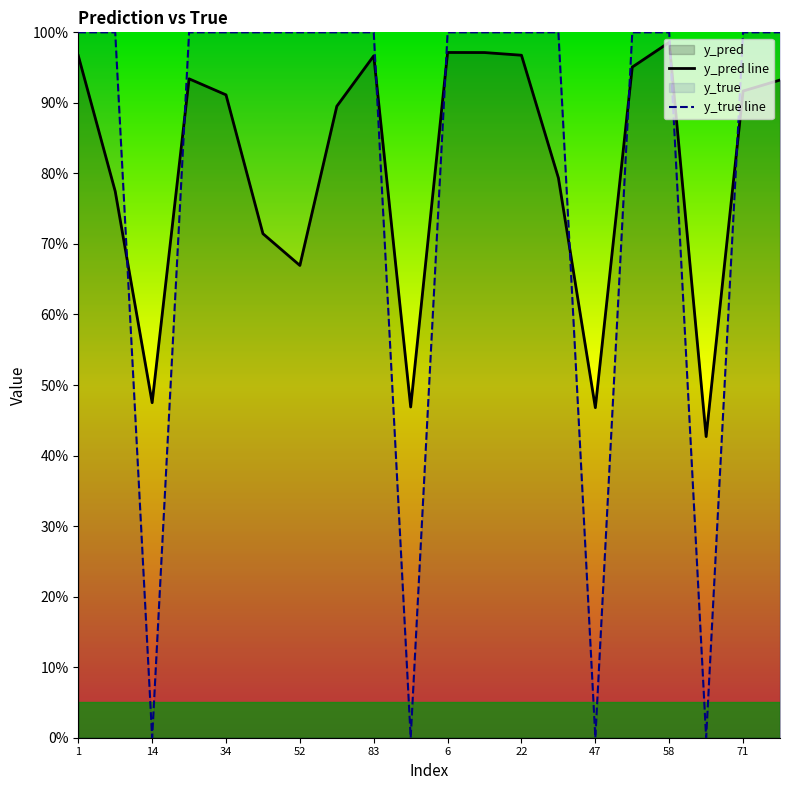

Reading left to right, list all the values displayed in this chart.

y_pred line: 1.0	0.8	0.5	0.9	0.9	0.7	0.7	0.9	1.0	0.5	1.0	1.0	1.0	0.8	0.5	1.0	1.0	0.4	0.9	0.9
y_true line: 1.0	1.0	0.0	1.0	1.0	1.0	1.0	1.0	1.0	0.0	1.0	1.0	1.0	1.0	0.0	1.0	1.0	0.0	1.0	1.0